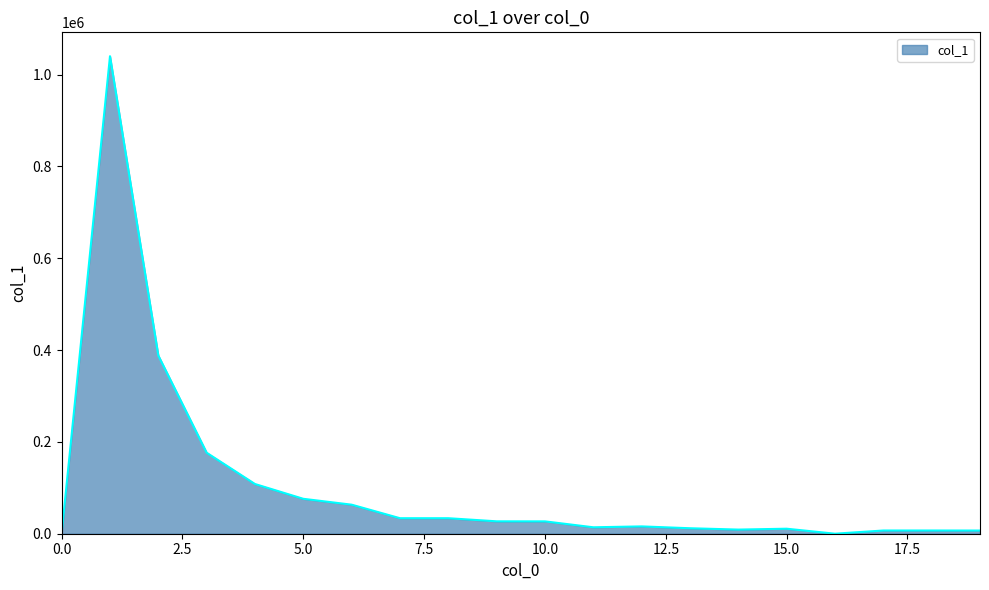

What is the difference between the maximum and minimum values?

1040077